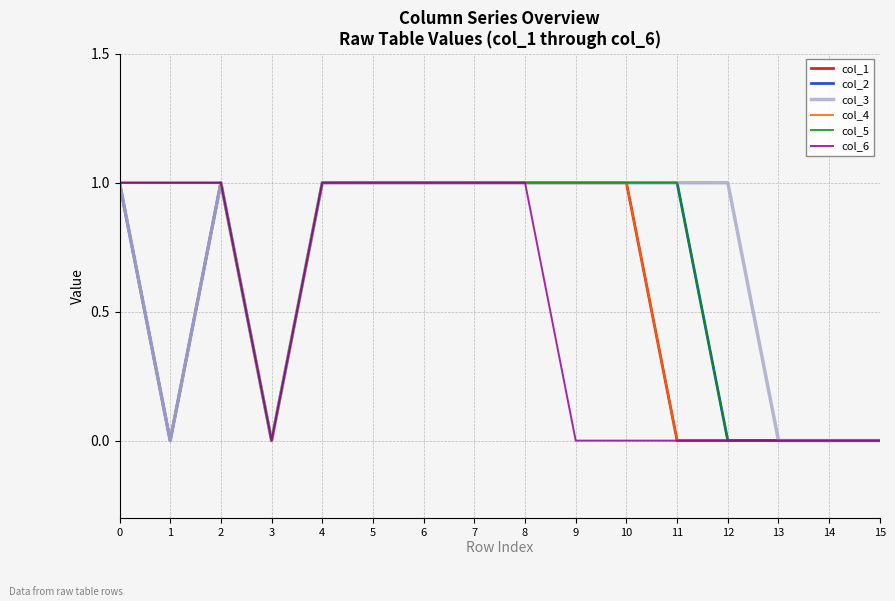

Between 2 and 10, which series saw the biggest shift?

col_6